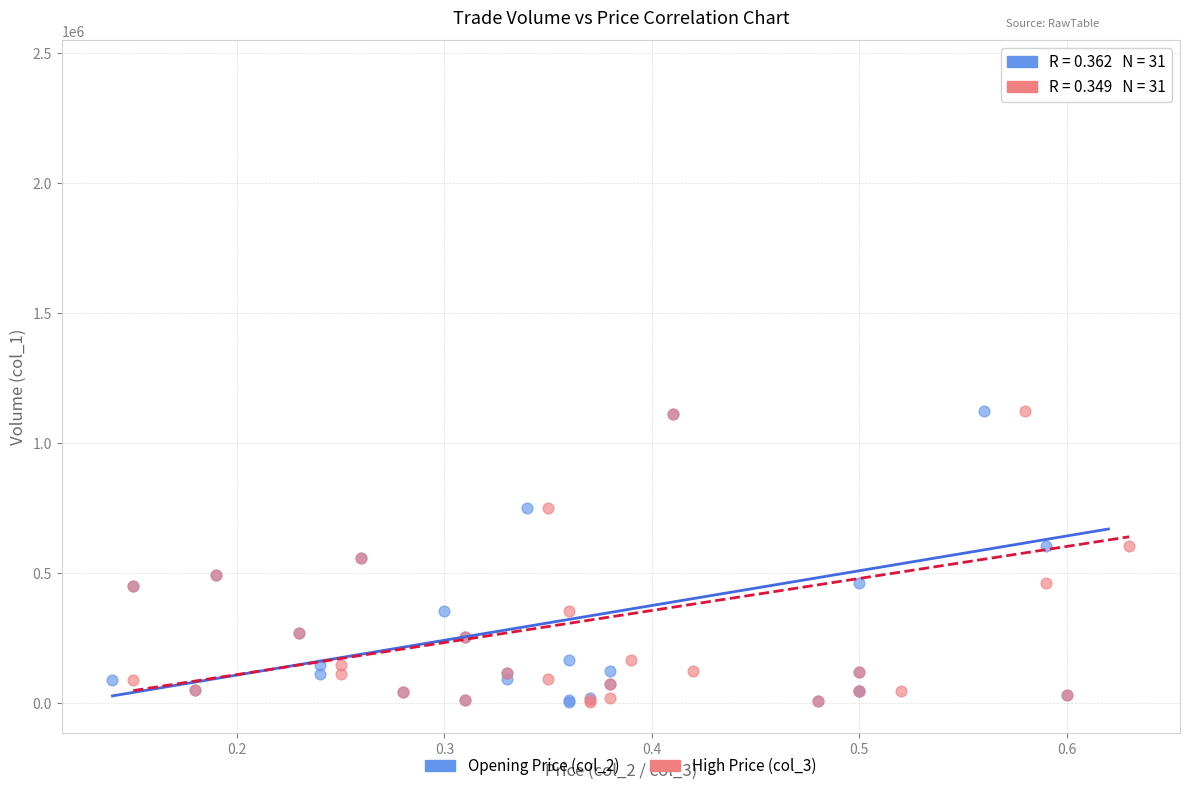

What are all the series names shown in the legend?

Opening Price (col_2), High Price (col_3)